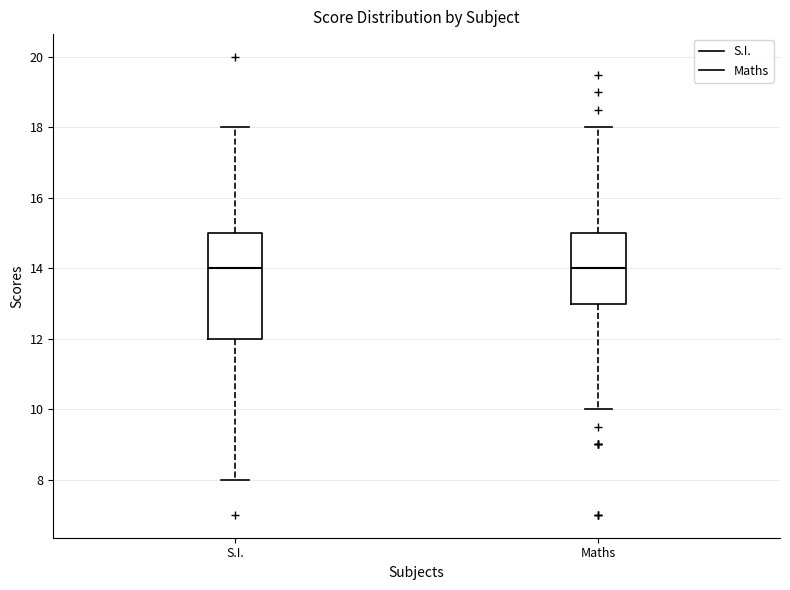

Where does the lower whisker of the box for Maths end on the y-axis? The values are not printed on the chart, so give them approximately, as read against the axis.

10